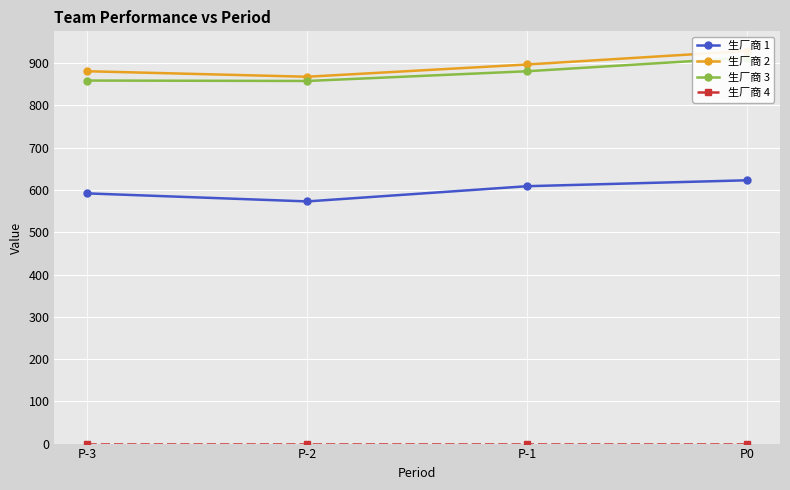

Where is 生厂商 2 nearest to the value 898?

P-1